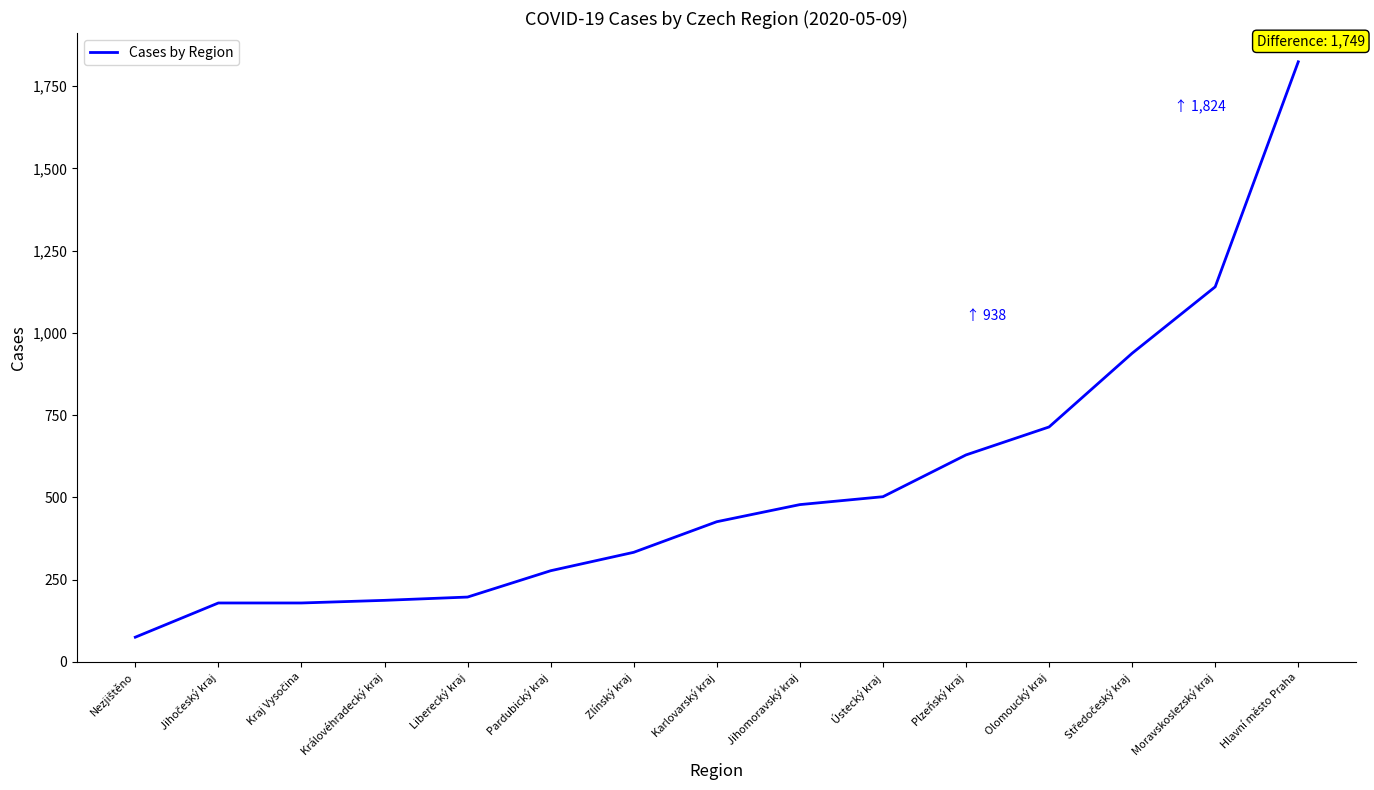

What is the difference between the maximum and second lowest values?

1645